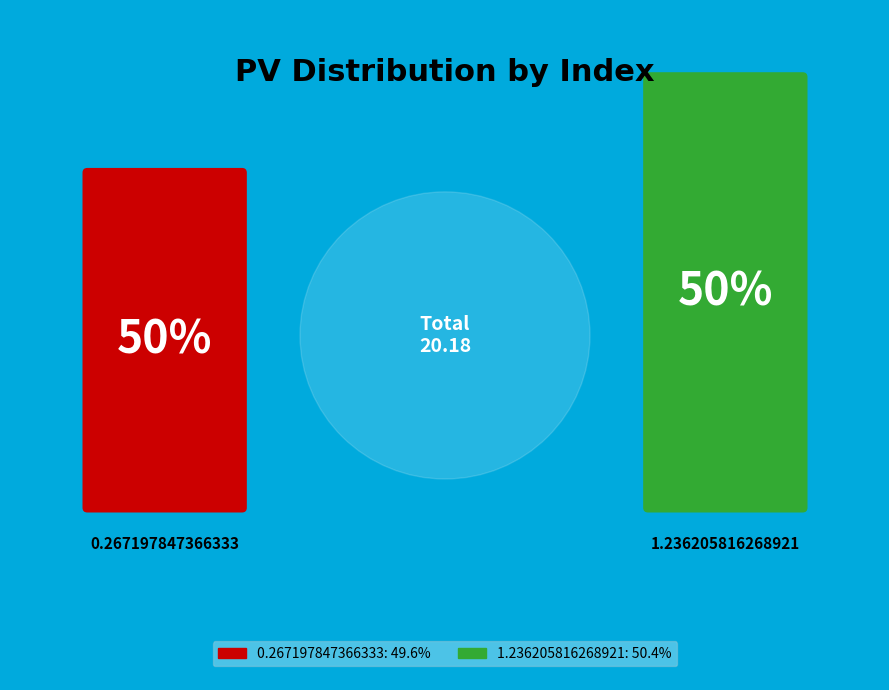

What is the total percentage of 1.236205816268921 and 0.267197847366333?

100.0%